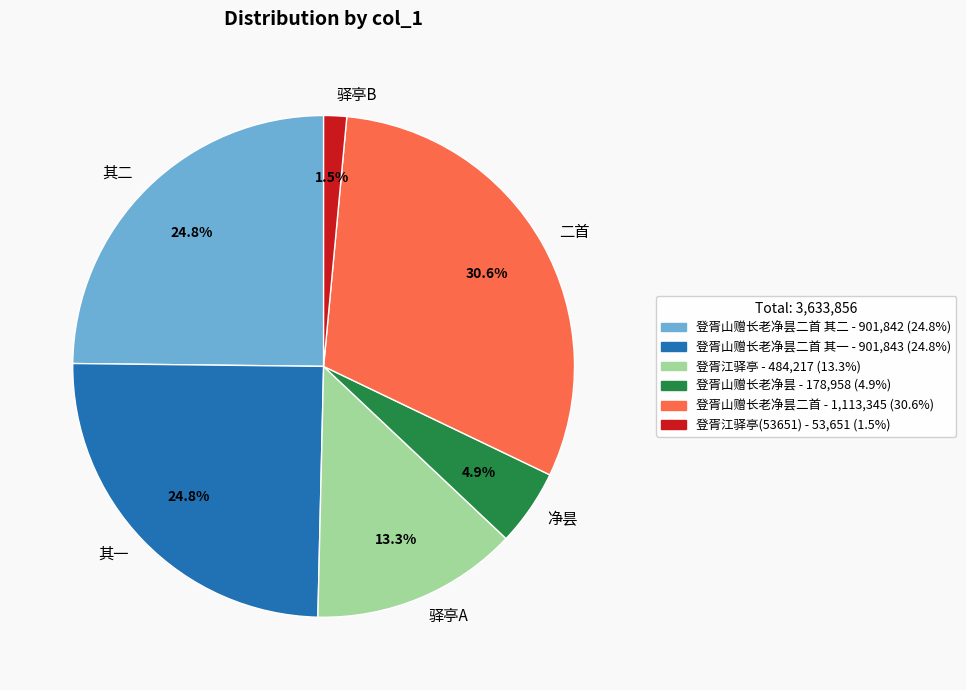

What is the ratio of the value at 其二 to the value at 驿亭A?

1.9